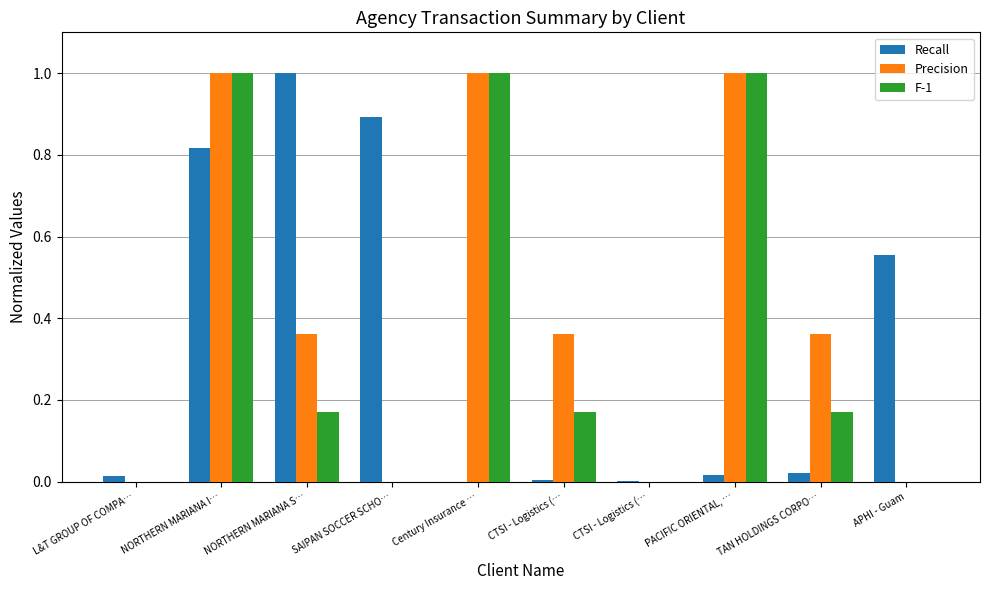

At which label is F-1 closest to 0?

L&T GROUP OF COMPA…